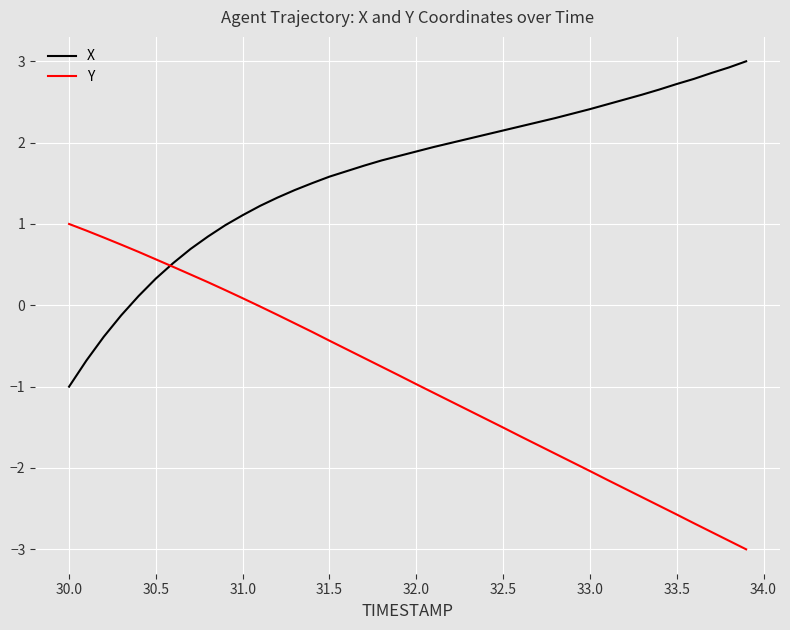

Rank the series by their maximum value, from lowest to highest.

Y, X